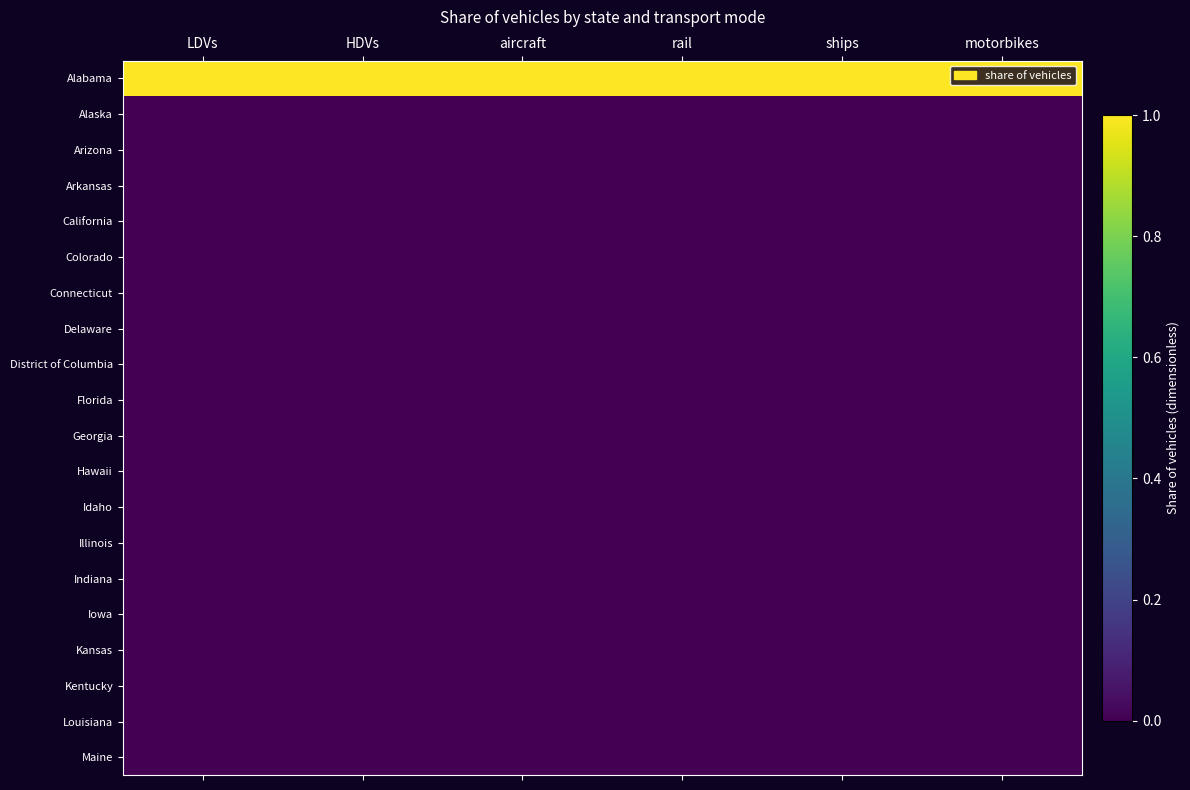

List the series in order of their peak value, lowest first.

Alaska, Arizona, Arkansas, California, Colorado, Connecticut, Delaware, District of Columbia, Florida, Georgia, Hawaii, Idaho, Illinois, Indiana, Iowa, Kansas, Kentucky, Louisiana, Maine, Alabama